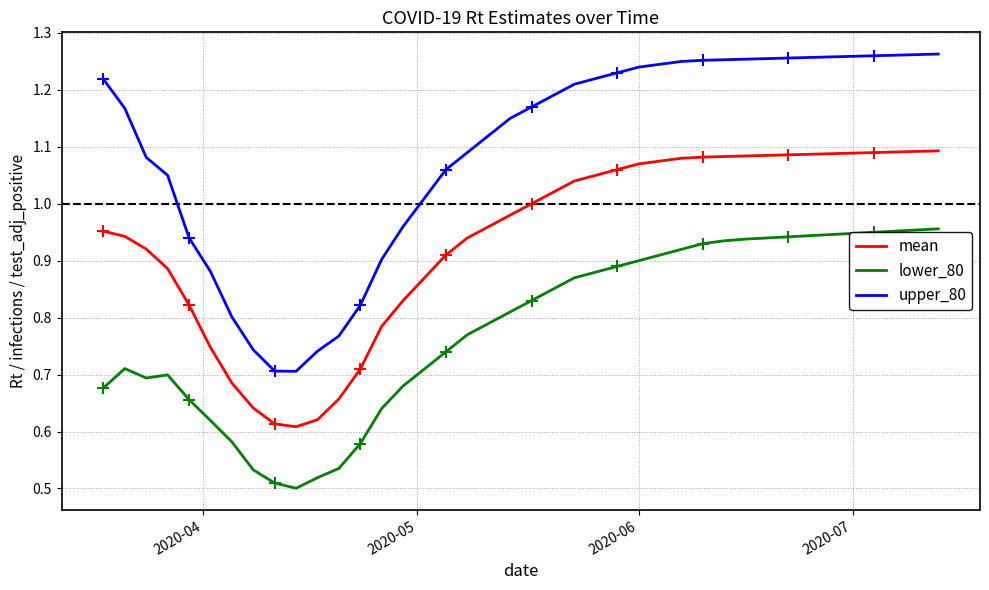

What is the difference between the maximum and minimum values in the mean series?

0.5